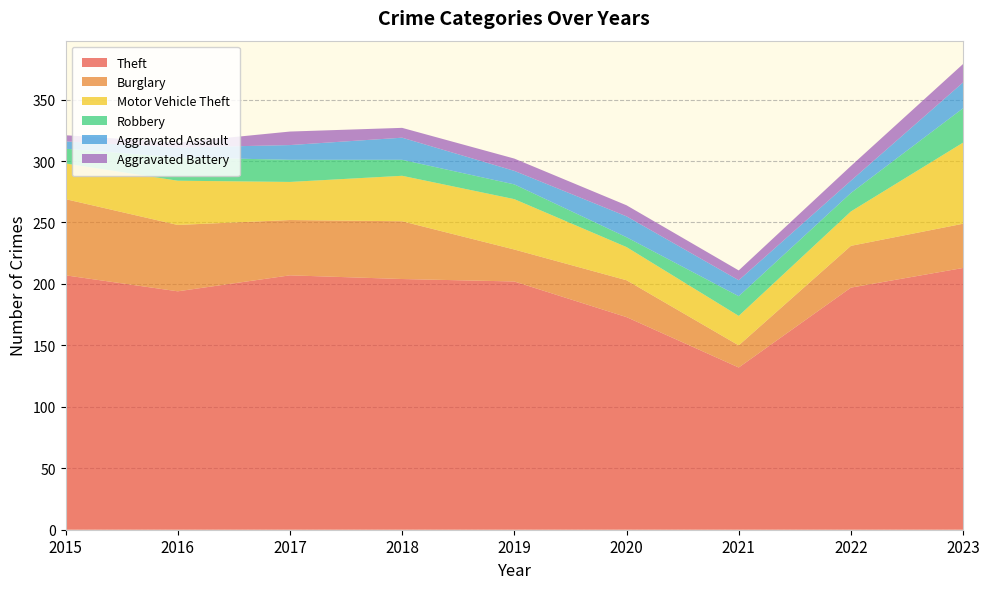

Reading left to right, transcribe all the data shown in this chart.

Theft: 207	194	207	204	202	173	132	197	213
Burglary: 62	54	45	47	26	30	18	34	36
Motor Vehicle Theft: 29	36	31	37	41	27	24	28	66
Robbery: 12	19	18	13	12	8	16	15	28
Aggravated Assault: 6	8	12	18	11	17	13	10	21
Aggravated Battery: 5	4	11	8	10	9	8	12	15